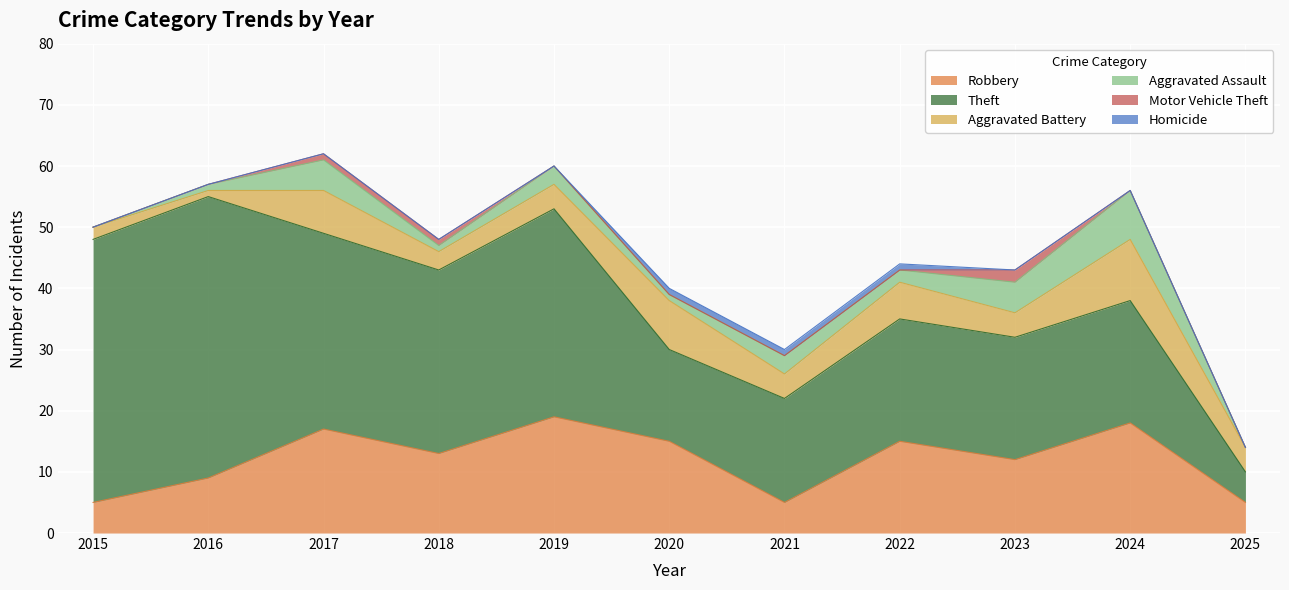

Reading left to right, transcribe all the data shown in this chart.

Robbery: 2015=5	2016=9	2017=17	2018=13	2019=19	2020=15	2021=5	2022=15	2023=12	2024=18	2025=5
Theft: 2015=43	2016=46	2017=32	2018=30	2019=34	2020=15	2021=17	2022=20	2023=20	2024=20	2025=5
Aggravated Battery: 2015=2	2016=1	2017=7	2018=3	2019=4	2020=8	2021=4	2022=6	2023=4	2024=10	2025=4
Aggravated Assault: 2015=0	2016=1	2017=5	2018=1	2019=3	2020=1	2021=3	2022=2	2023=5	2024=8	2025=0
Motor Vehicle Theft: 2015=0	2016=0	2017=1	2018=1	2019=0	2020=0	2021=0	2022=0	2023=2	2024=0	2025=0
Homicide: 2015=0	2016=0	2017=0	2018=0	2019=0	2020=1	2021=1	2022=1	2023=0	2024=0	2025=0